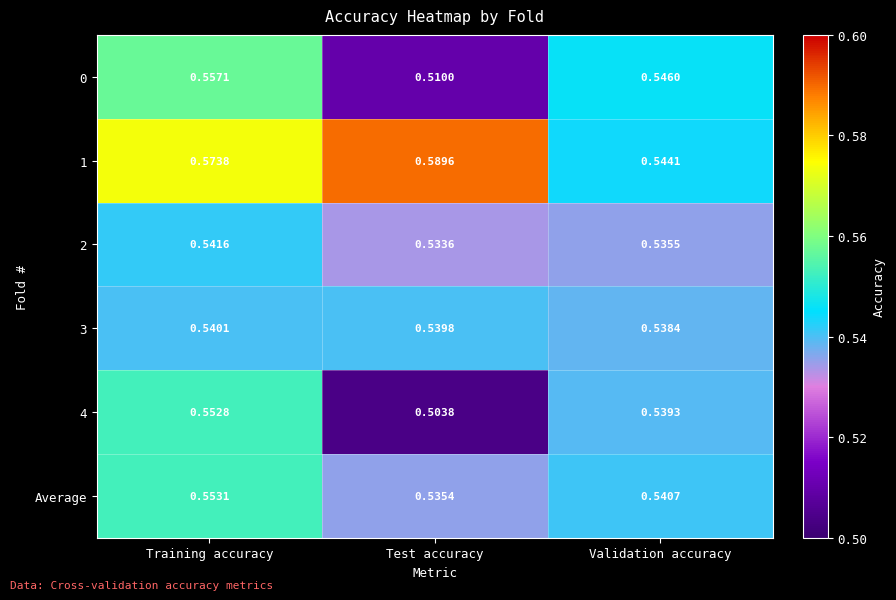

Which series has the widest spread of values?

4